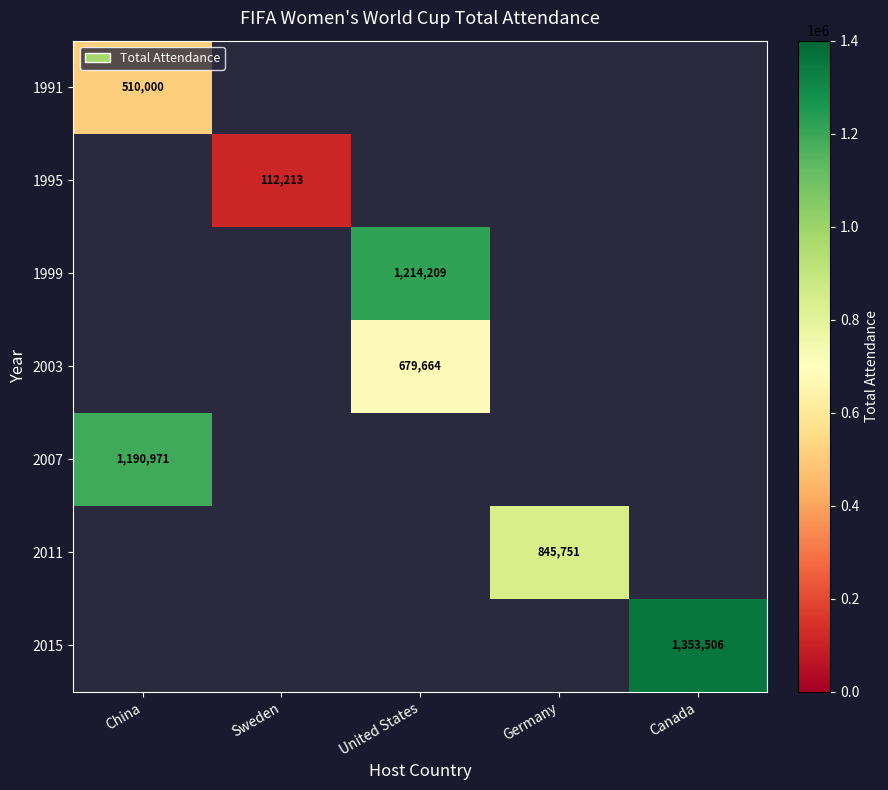

The value of 2011 at Germany is 845751. True or false?

True